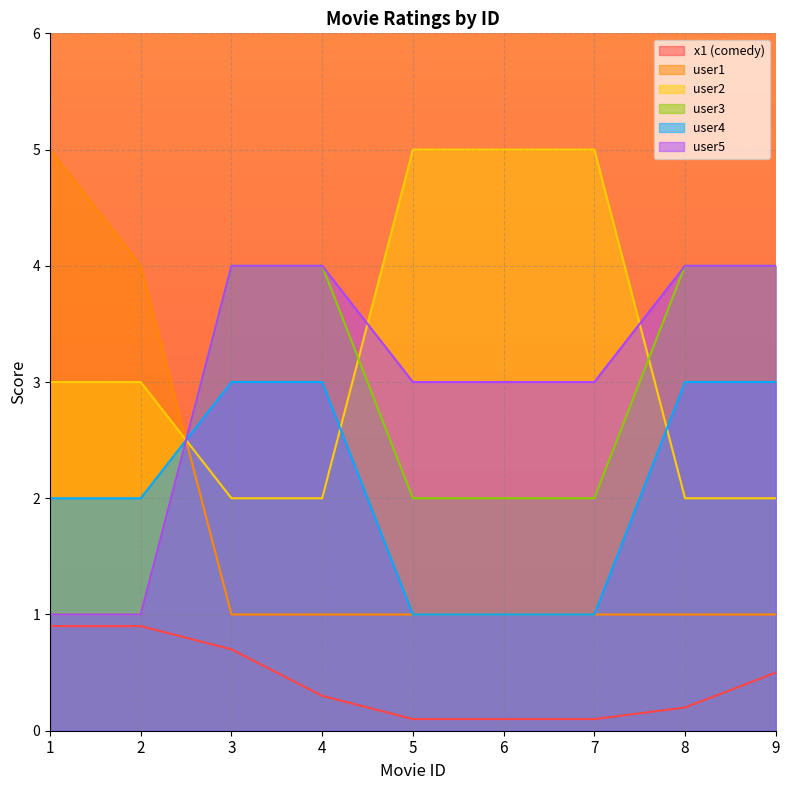

True or false: user4 has more than 1 interior local peaks.

False